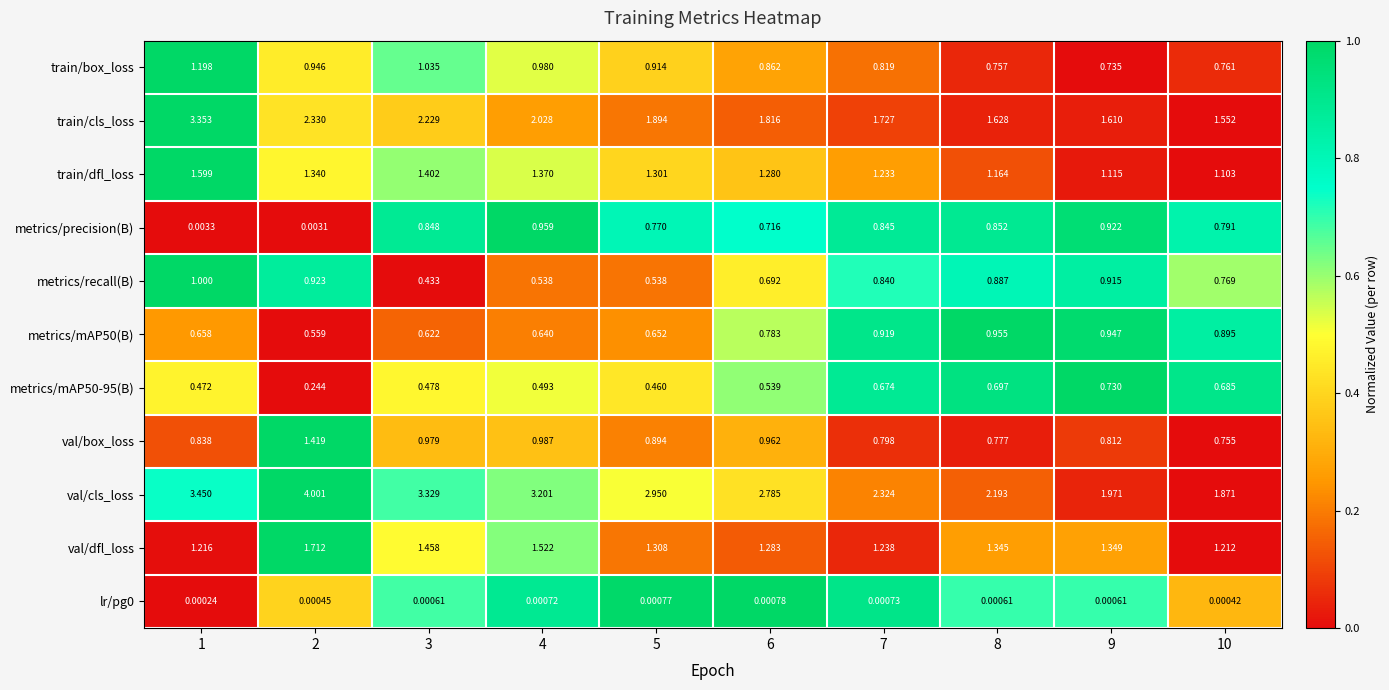

Which series has the largest range (max minus min)?

val/cls_loss